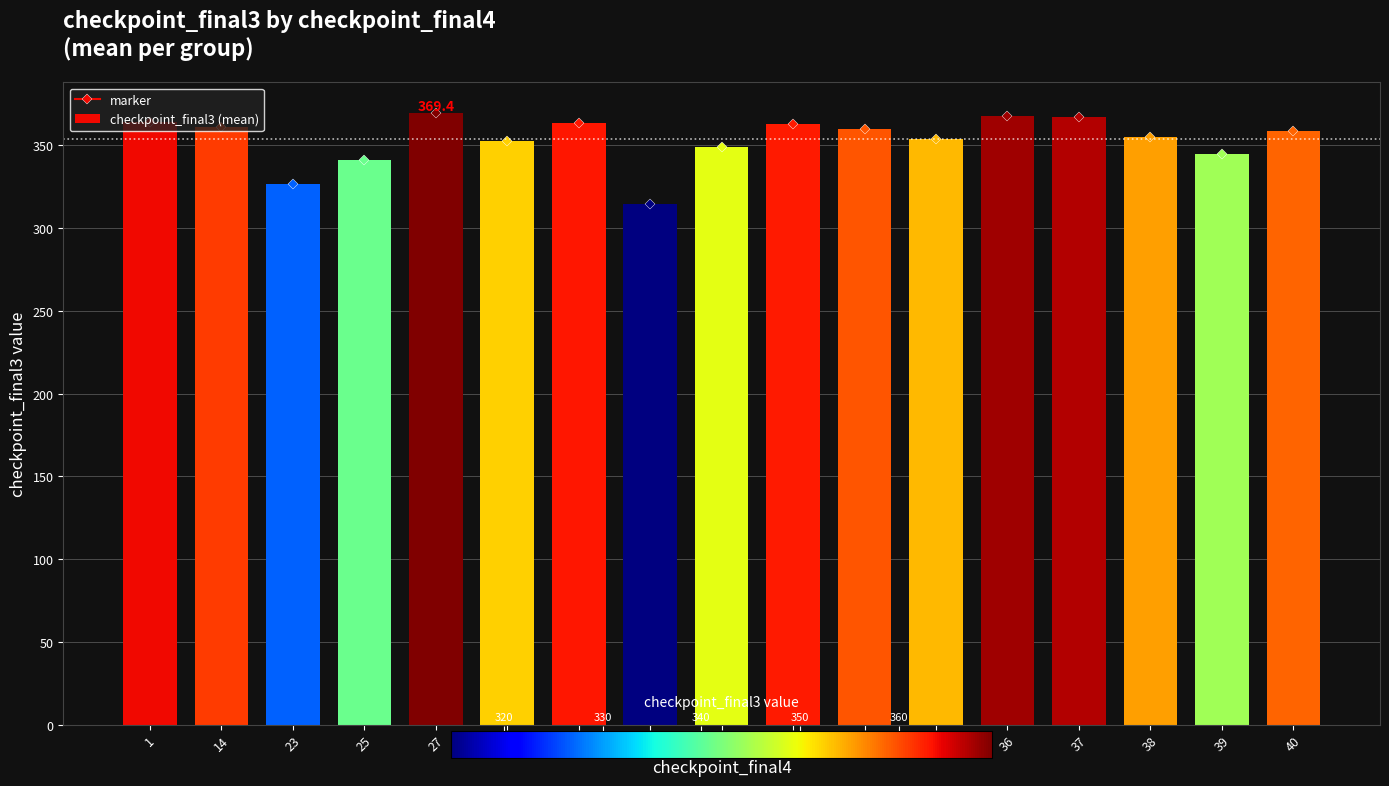

What is the greatest value displayed?

369.4